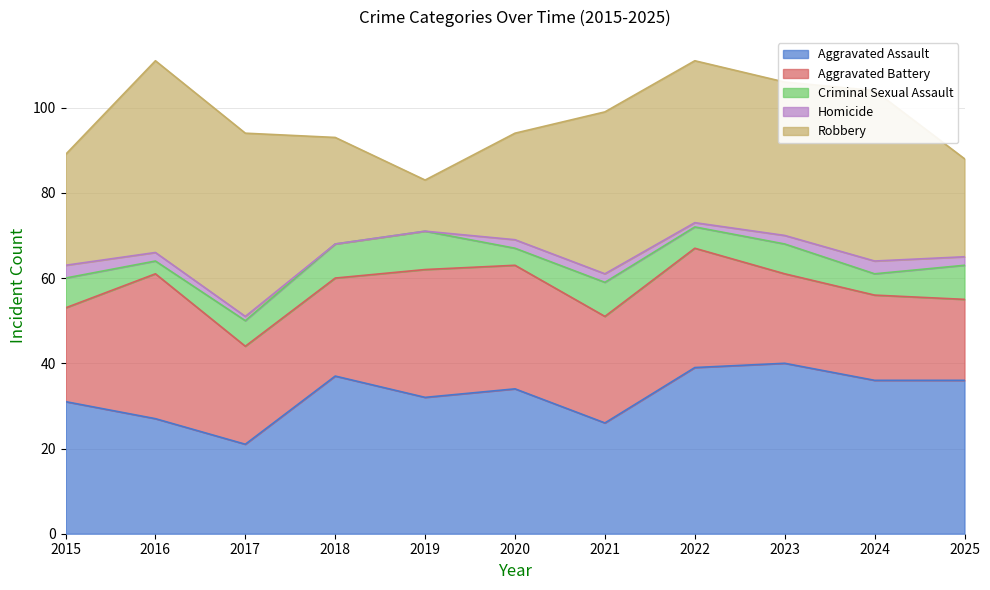

How many lines are shown in the chart?

5